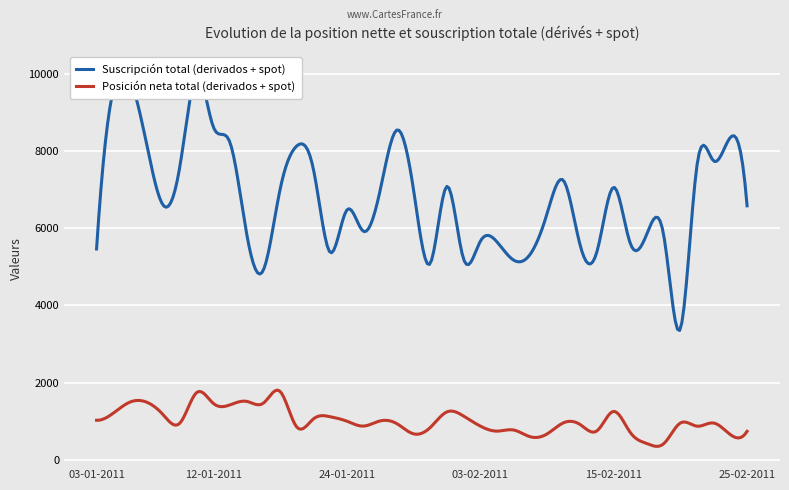

Which label corresponds to the smallest value in the chart?

18-02-2011